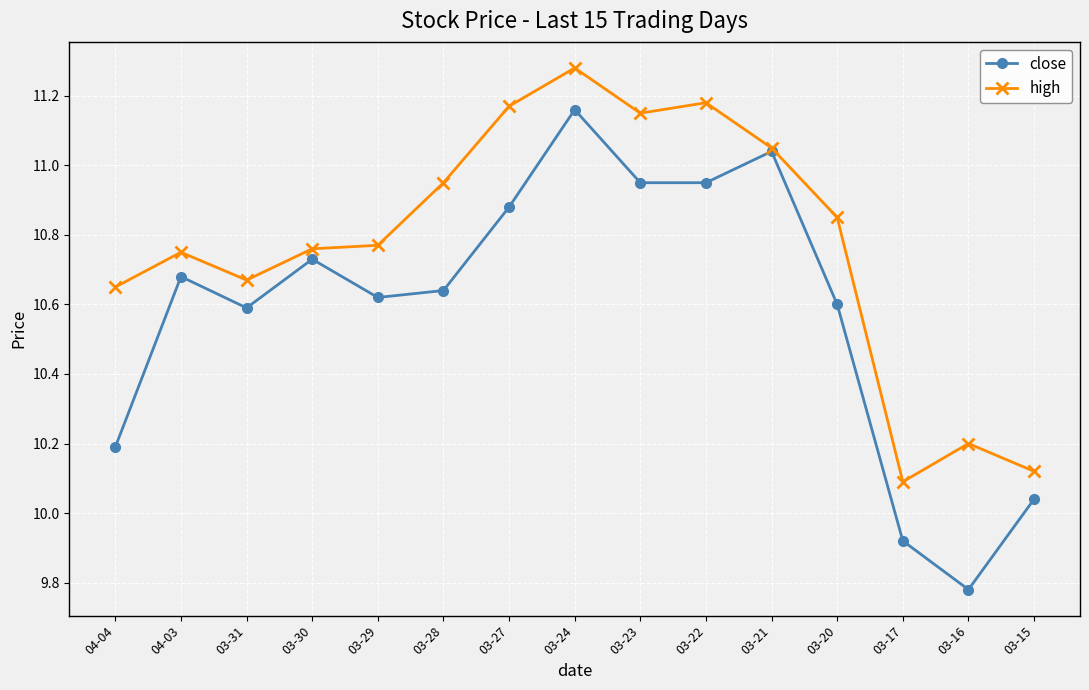

True or false: high has a value of 2.6 at 03-20.

False